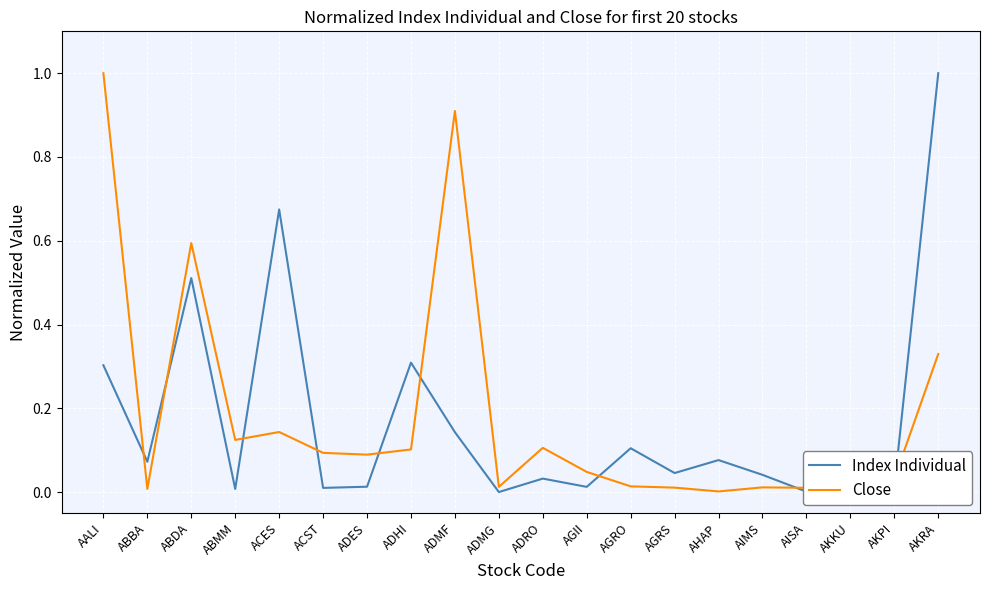

Is the value of Index Individual at ACES greater than the value of Close at ADES?

Yes